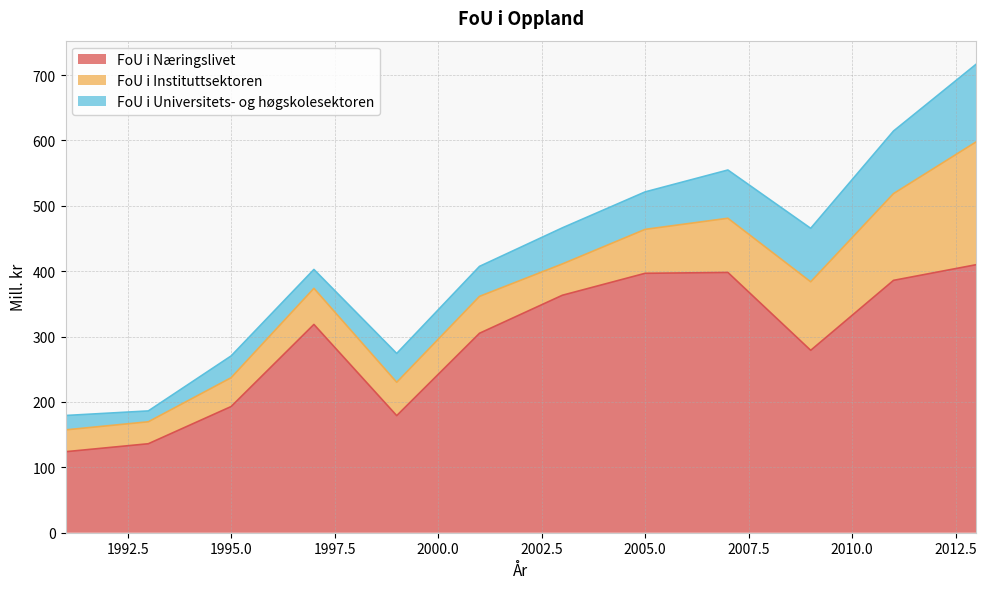

In FoU i Universitets- og høgskolesektoren, how many points are lower than both neighbors (excluding endpoints)?

2